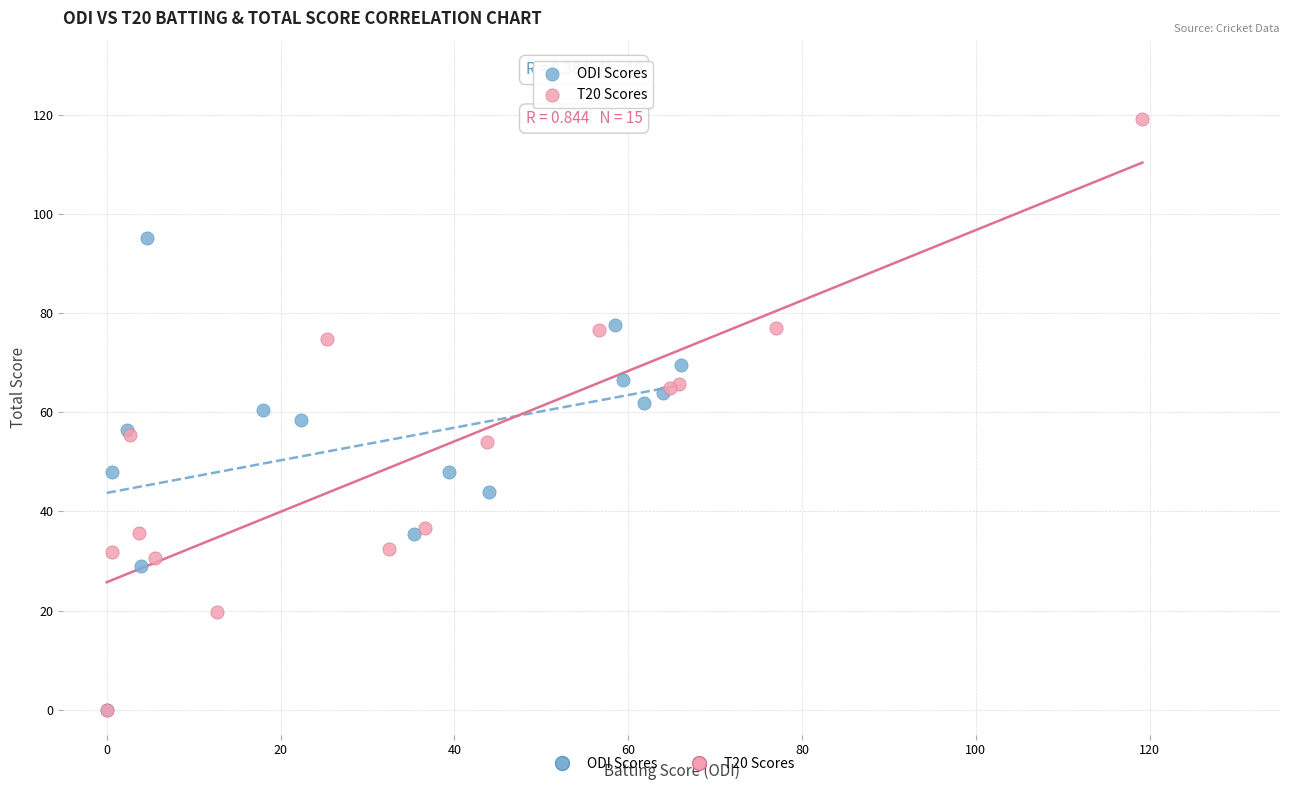

Which series contains the highest Y value?

T20 Scores